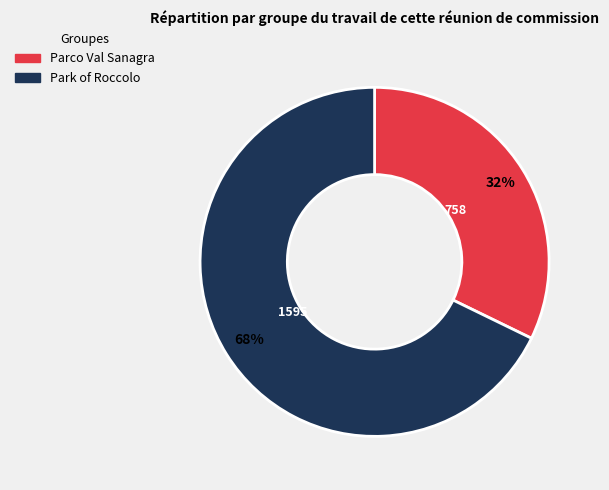

To the nearest percent, what percentage of the pie is Park of Roccolo?

68%